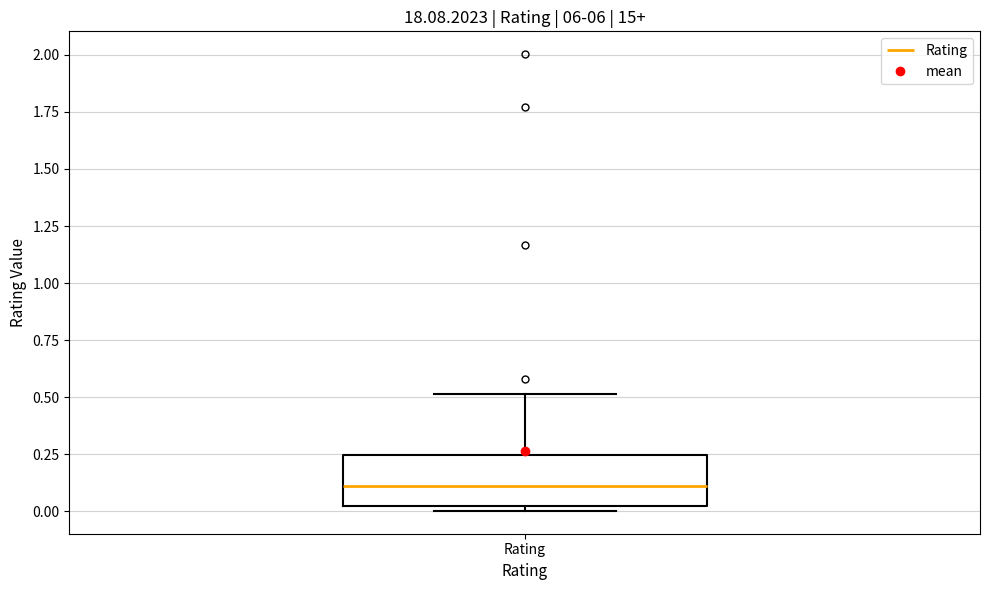

Transcribe this box plot: give where the median line is, the range the box spans, and where the two whiskers end, as read against the y-axis. The values are not printed on the chart, so give them approximately, as read against the axis.

median 0.10, box 0.00 to 0.25, whiskers 0.00 (just below the box's lower edge) to 0.50